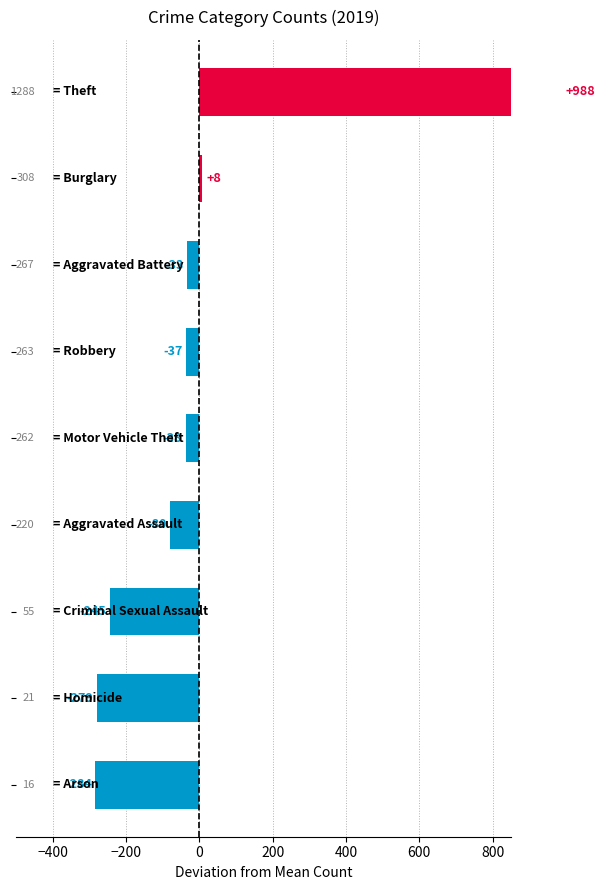

What is the sum of all values?

2700